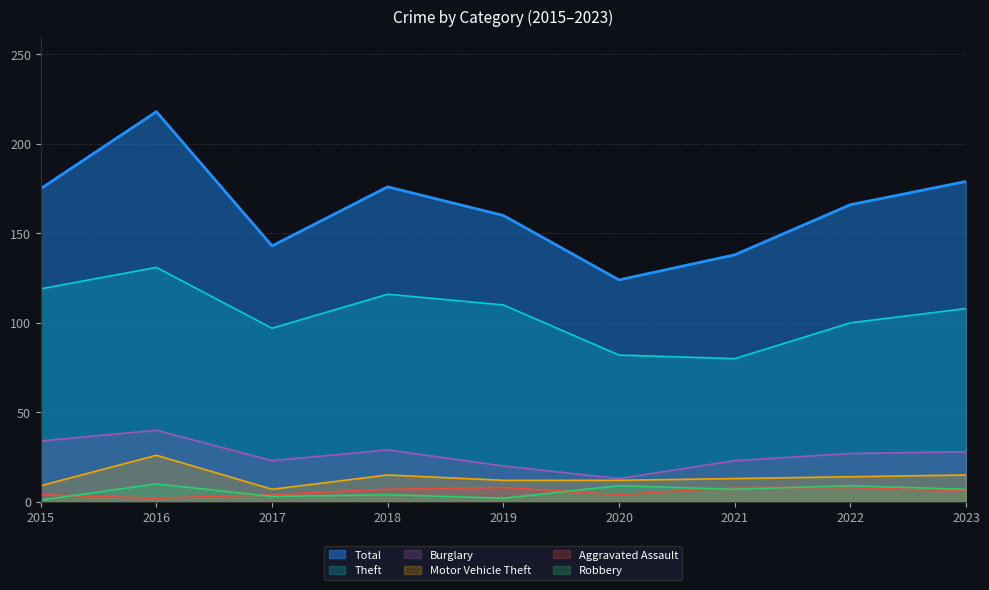

List the labels in order of Robbery value, largest first.

2016, 2020, 2022, 2021, 2023, 2018, 2017, 2019, 2015